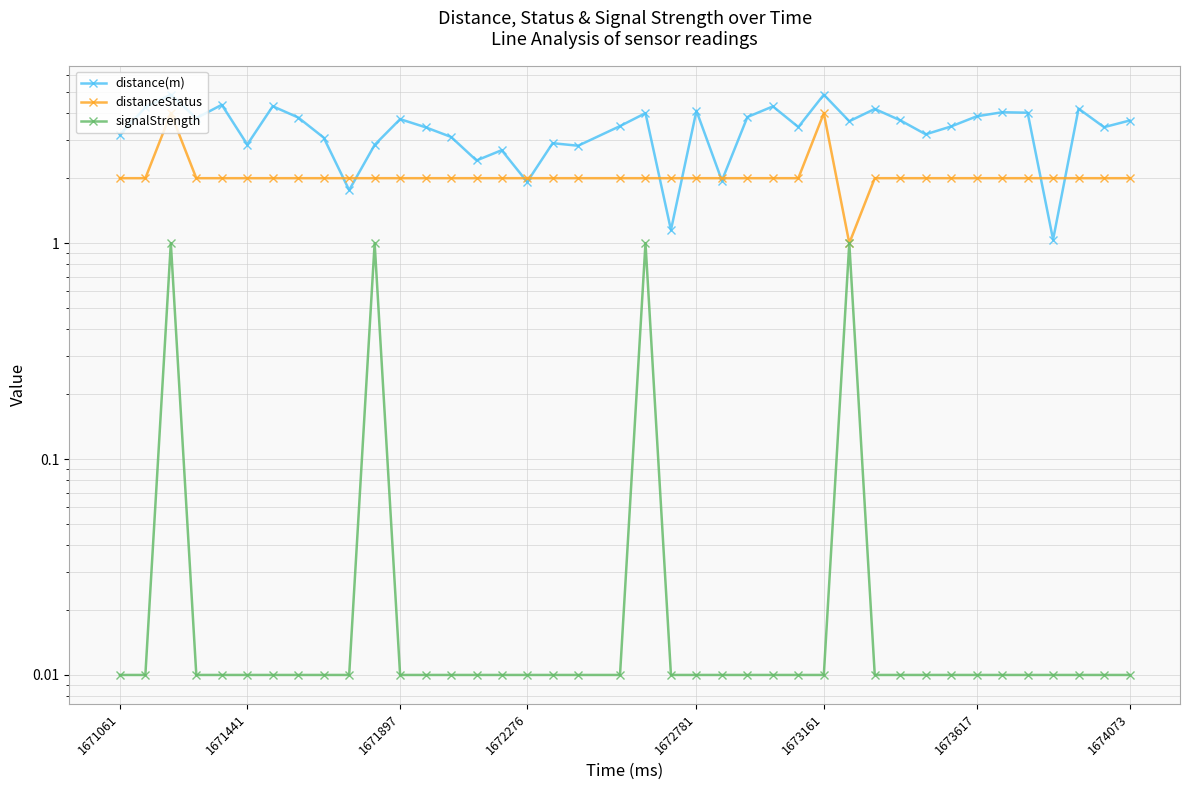

The distanceStatus series shows 3.2 at 26. True or false?

False